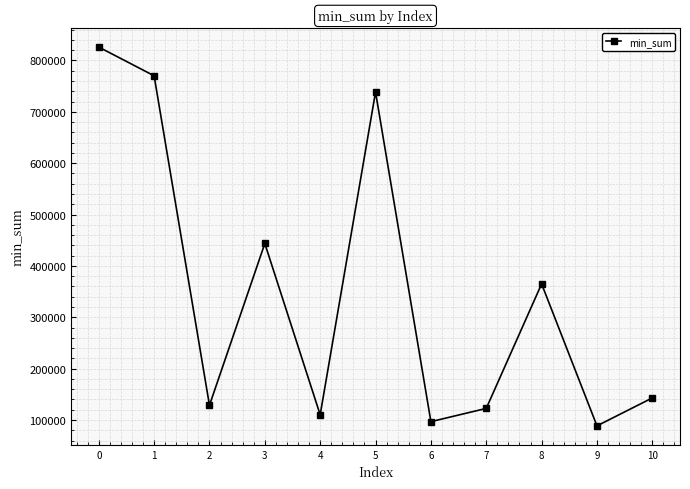

What is the difference between the maximum and minimum values?

737549